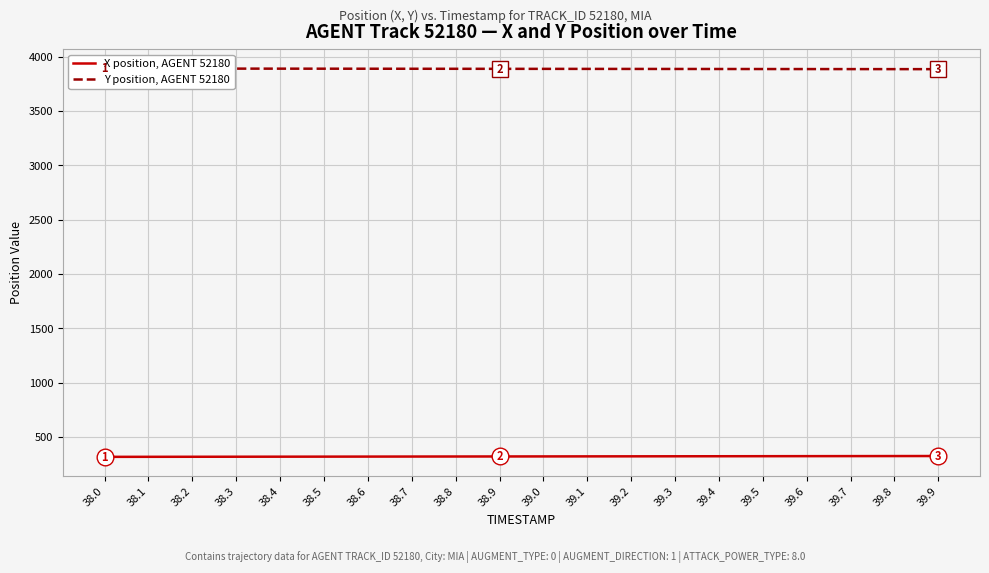

Reading left to right, list all the values displayed in this chart.

X position, AGENT 52180: 316.1	316.5	316.9	317.3	317.7	318.1	318.5	318.9	319.3	319.7	320.1	320.5	320.9	321.3	321.7	322.1	322.5	322.9	323.4	323.8
Y position, AGENT 52180: 3891.8	3891.5	3891.2	3890.9	3890.6	3890.2	3889.9	3889.6	3889.3	3889.0	3888.7	3888.4	3888.1	3887.8	3887.5	3887.2	3886.9	3886.6	3886.3	3885.9